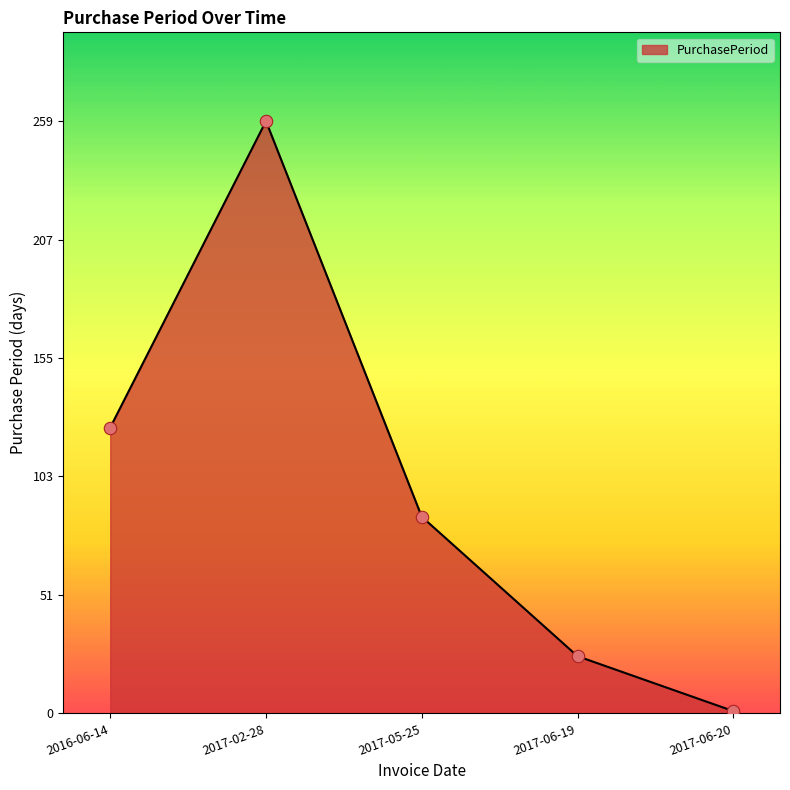

What is the change in value from 2017-02-28 to 2017-05-25?

-173